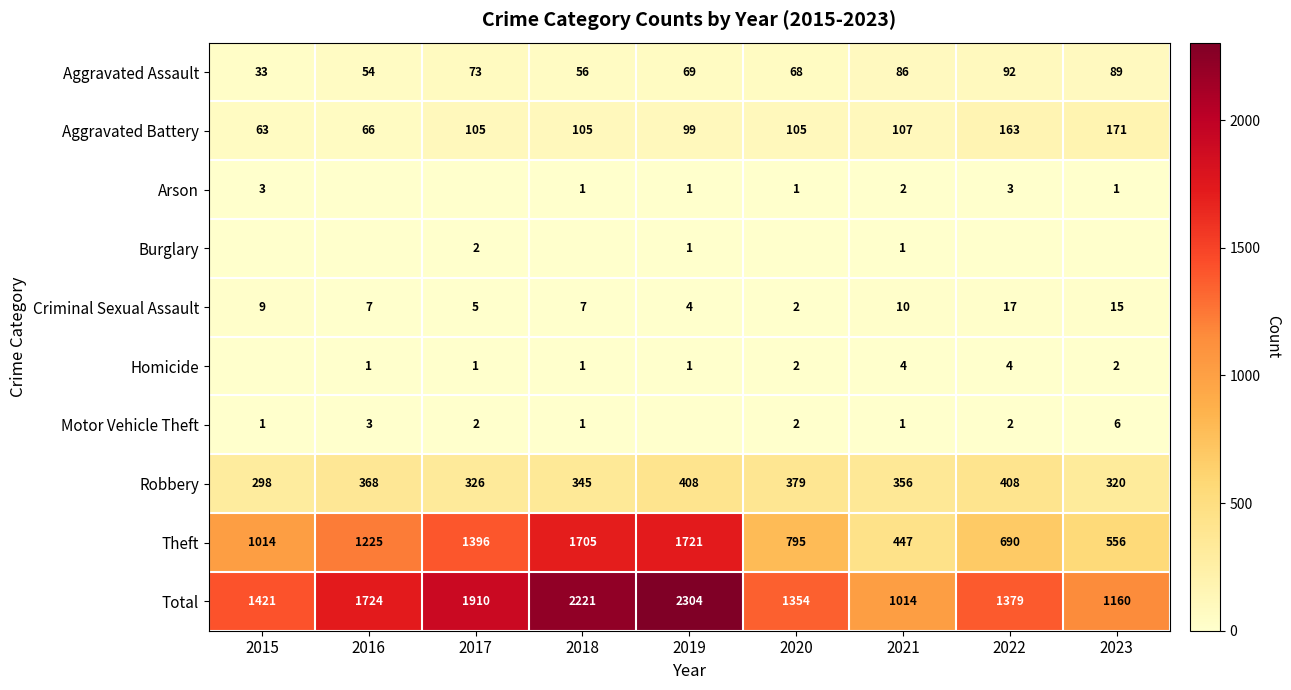

List the labels in order of Total value, smallest first.

2021, 2023, 2020, 2022, 2015, 2016, 2017, 2018, 2019